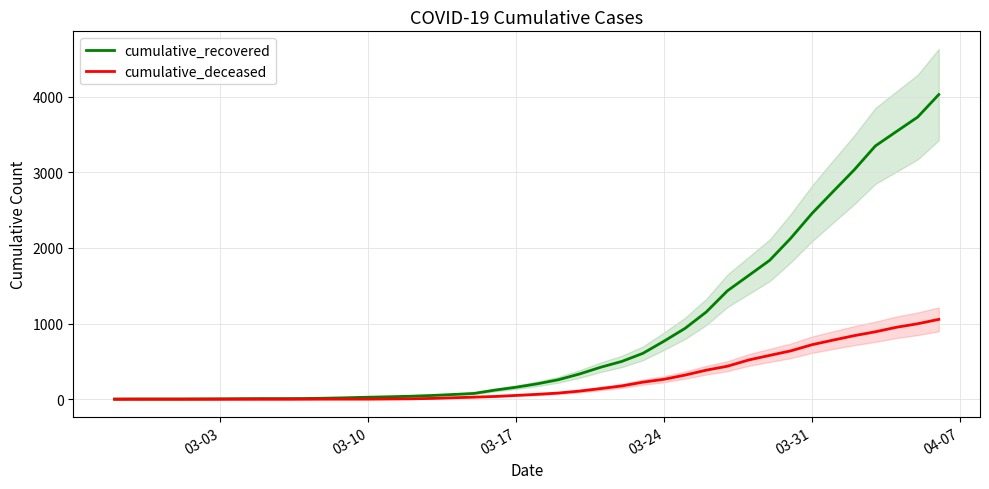

What is the highest value of the cumulative_deceased series?

1056